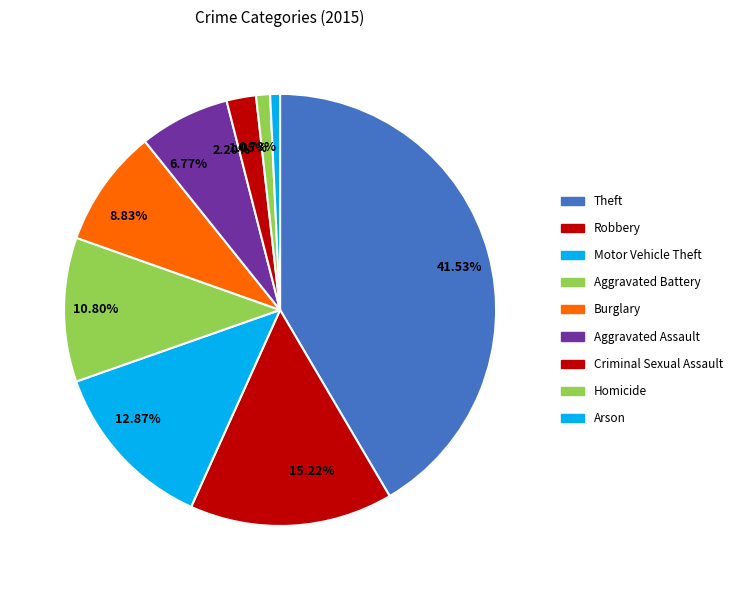

What is the smallest slice in the pie chart?

Arson